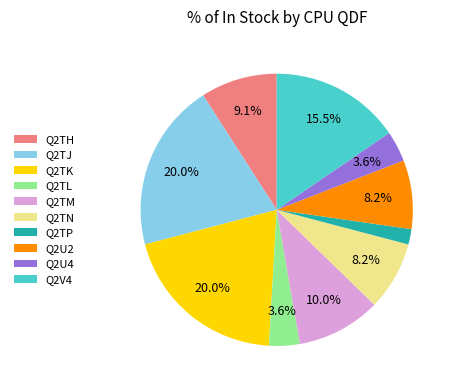

To the nearest percent, what portion does Q2TL represent?

4%